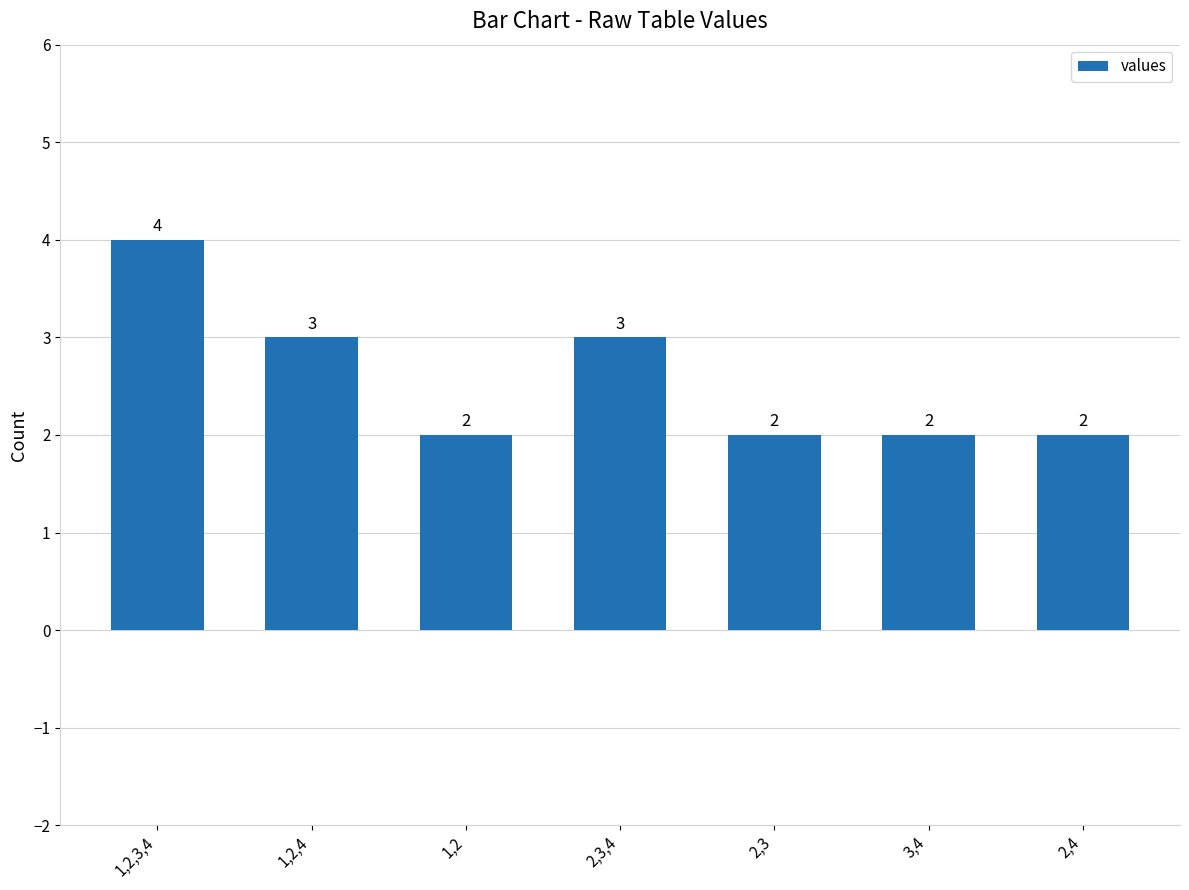

The value at 1,2 is 2. True or false?

True